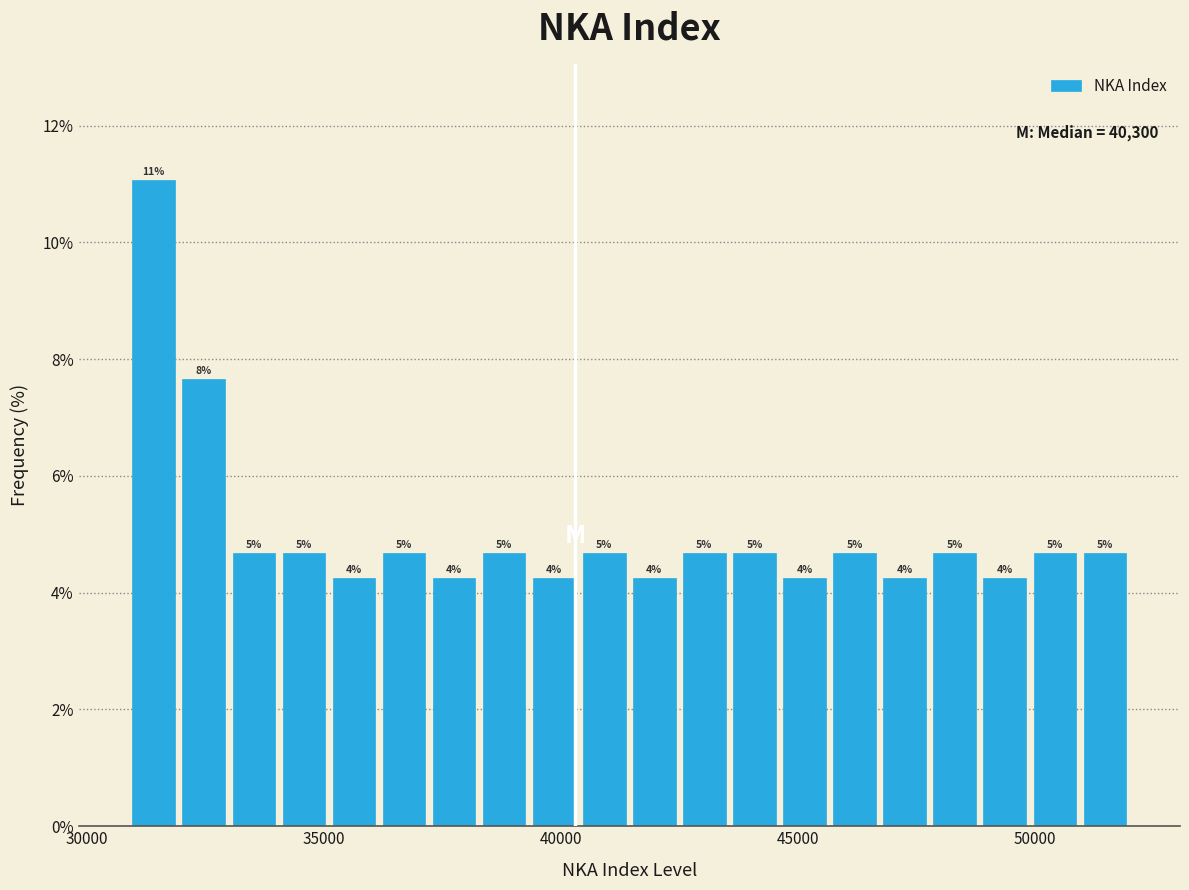

Around what value on the x-axis is the tallest bar? Give the approximate position of its centre, as read against the axis.

31500